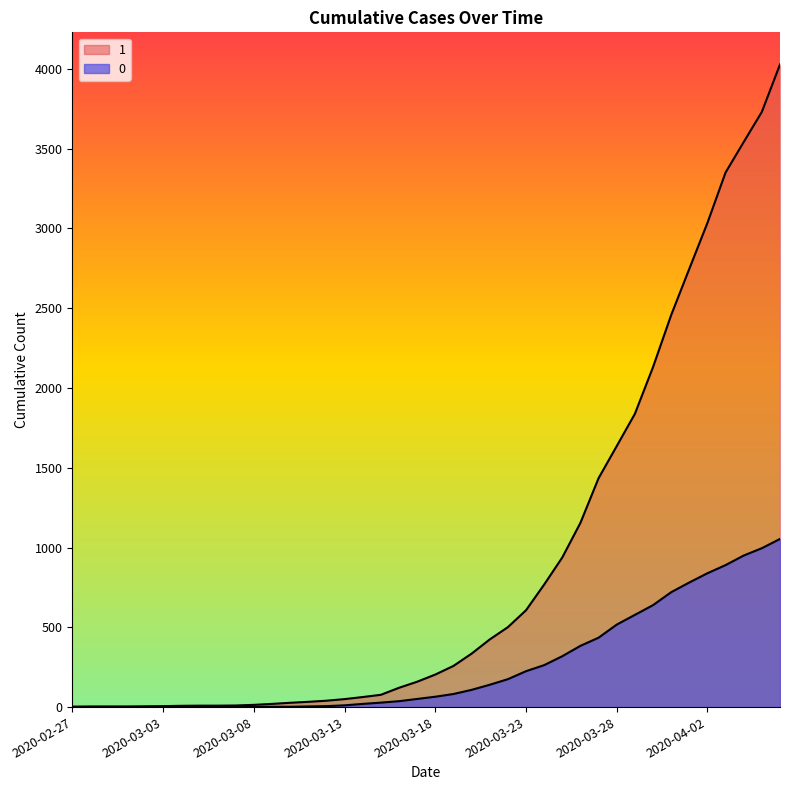

Which has a higher value, 2020-03-22 or 2020-03-15?

2020-03-22